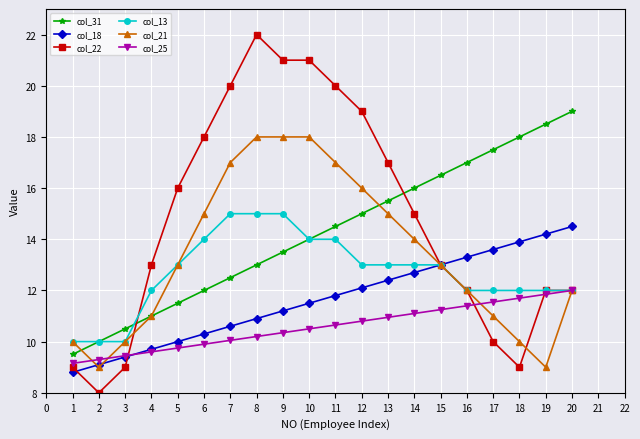

At 9, list the series in order from largest to smallest.

col_22, col_21, col_13, col_31, col_18, col_25